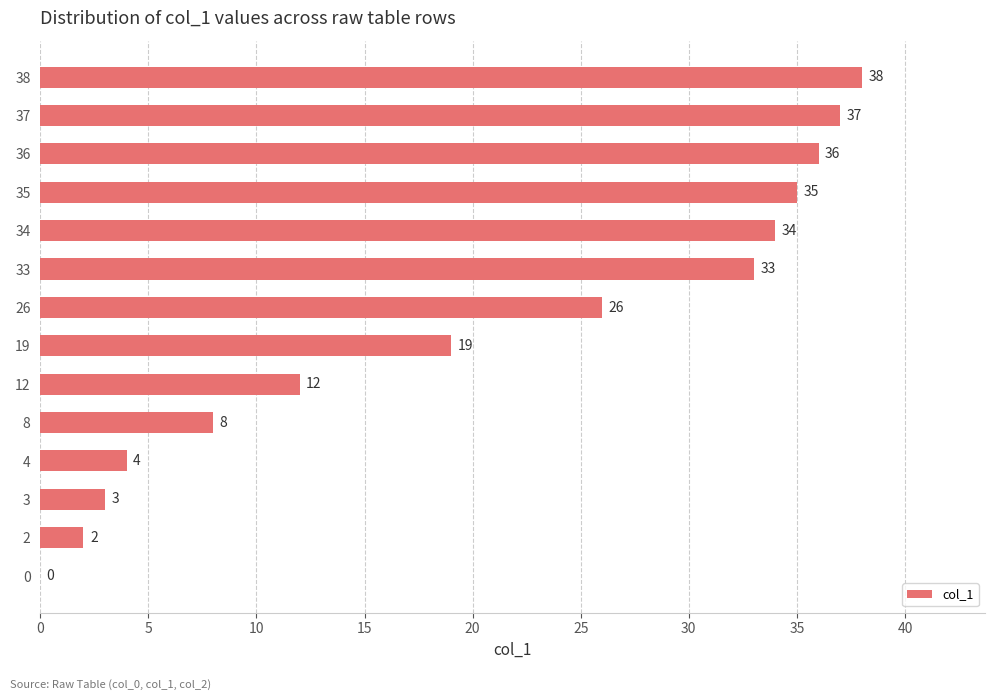

Reading top to bottom, list all the values displayed in this chart.

38=38	37=37	36=36	35=35	34=34	33=33	26=26	19=19	12=12	8=8	4=4	3=3	2=2	0=0